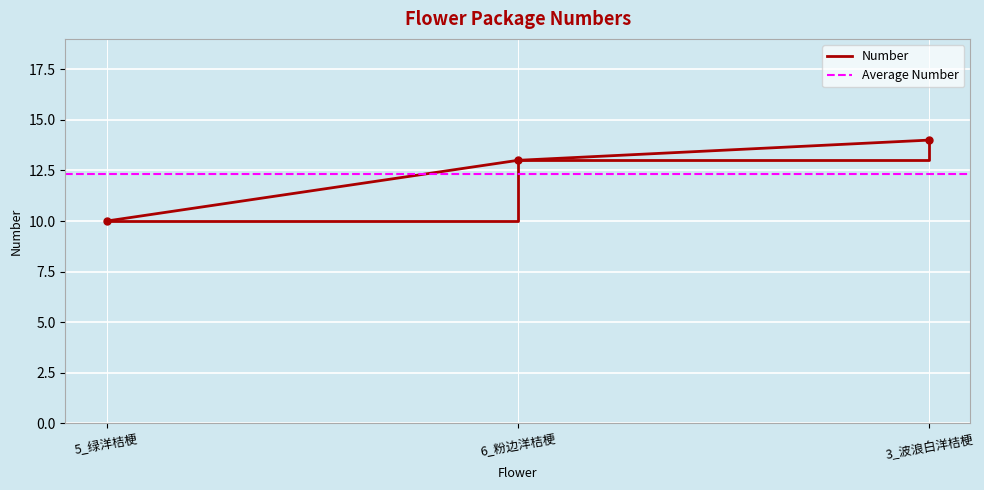

What position from the right is 5_绿洋桔梗?

3